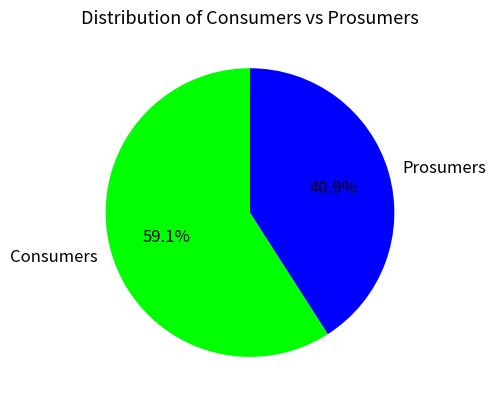

What is the total percentage of Prosumers and Consumers?

100.0%